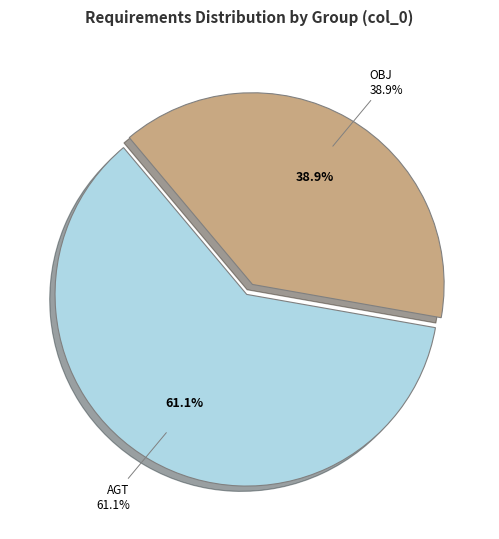

How many slices are in this pie chart?

2